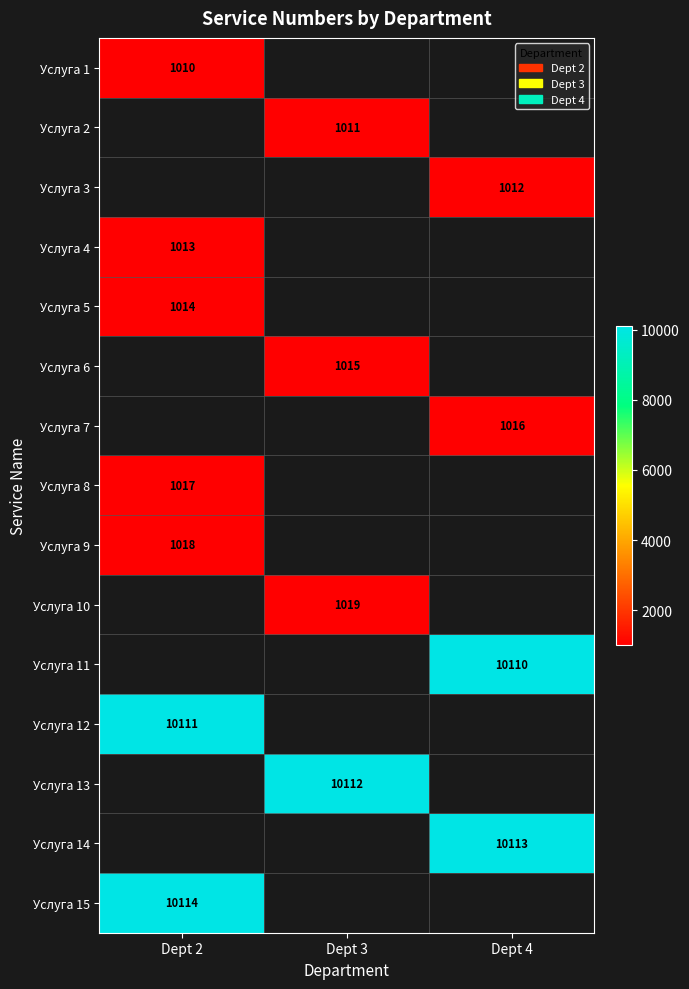

The value of Услуга 11 at Dept 4 is 10110. True or false?

True